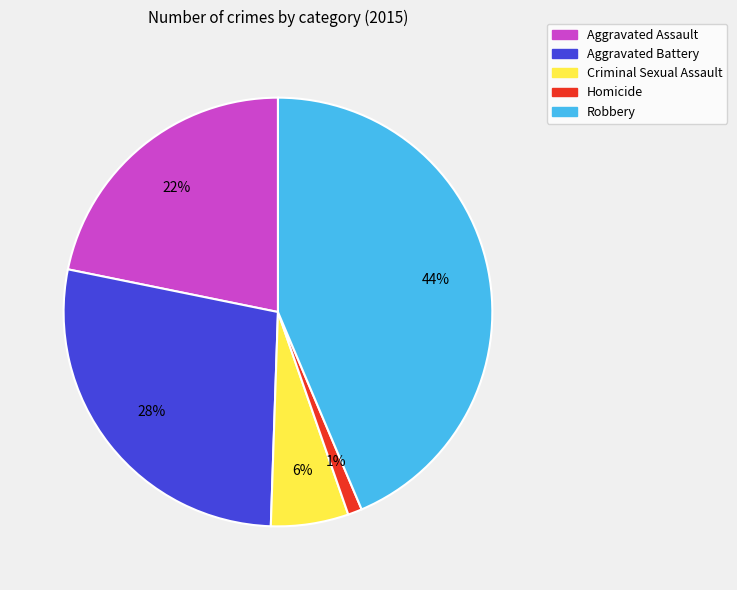

Does Robbery represent more than half of the total?

No